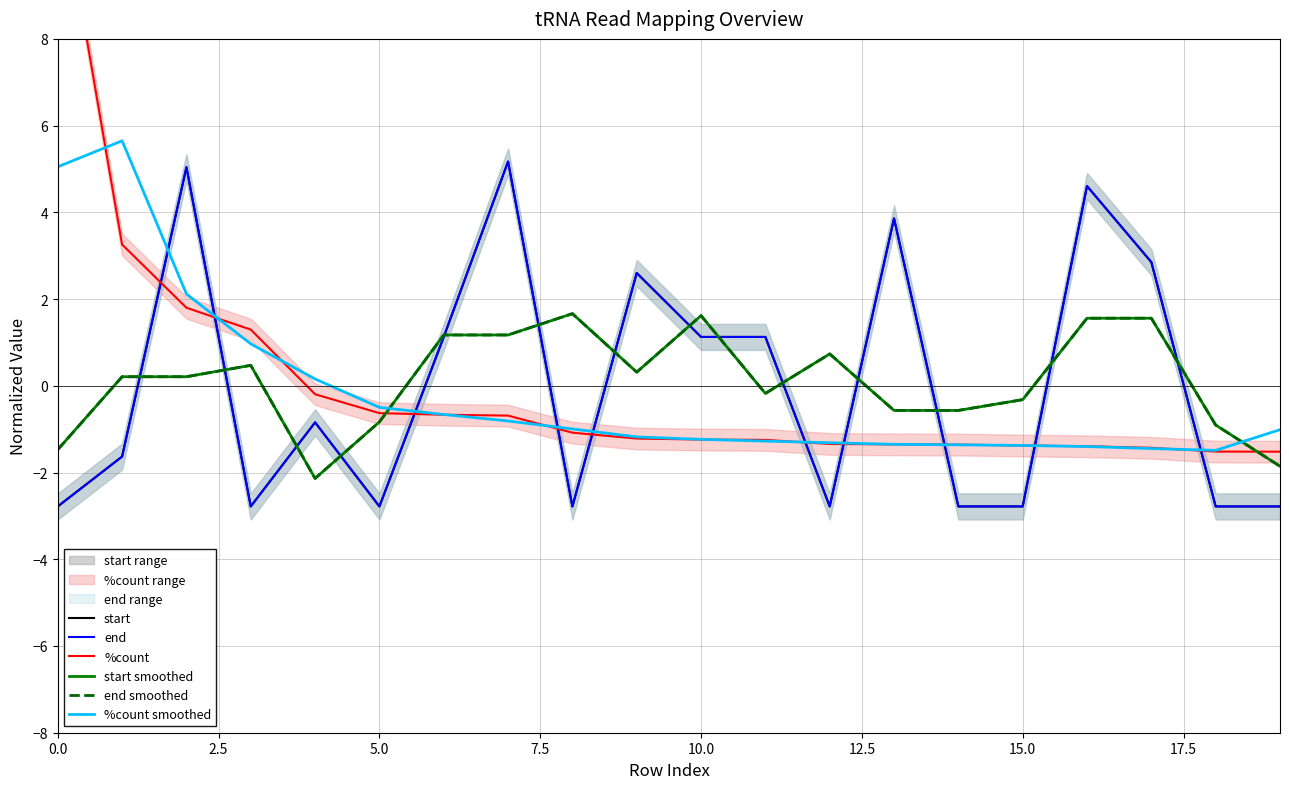

List the series in order of their peak value, highest first.

%count, %count smoothed, start, end, end smoothed, start smoothed